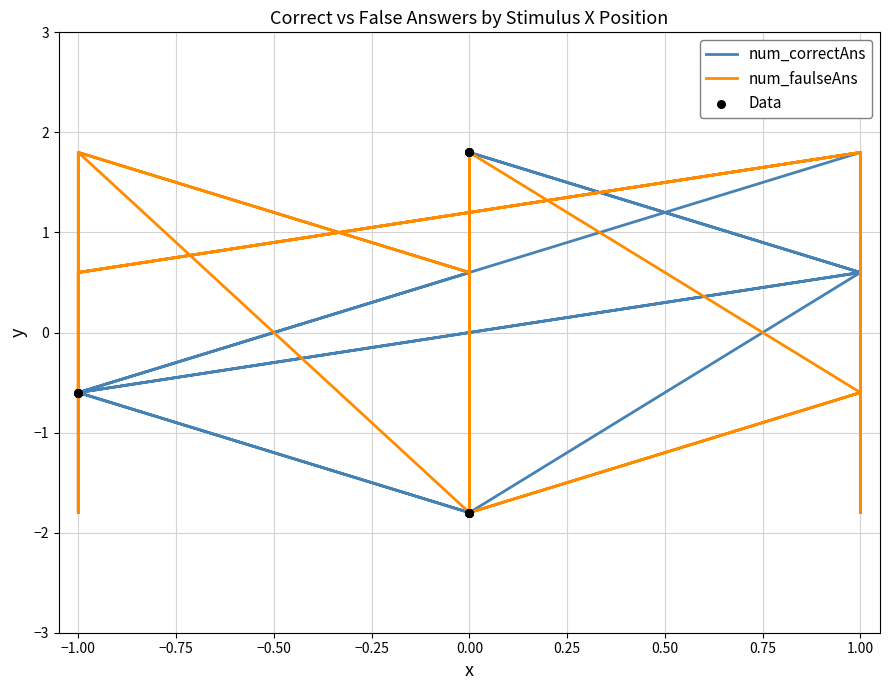

Is the value of num_faulseAns at 0 greater than the value of num_correctAns at 0?

No